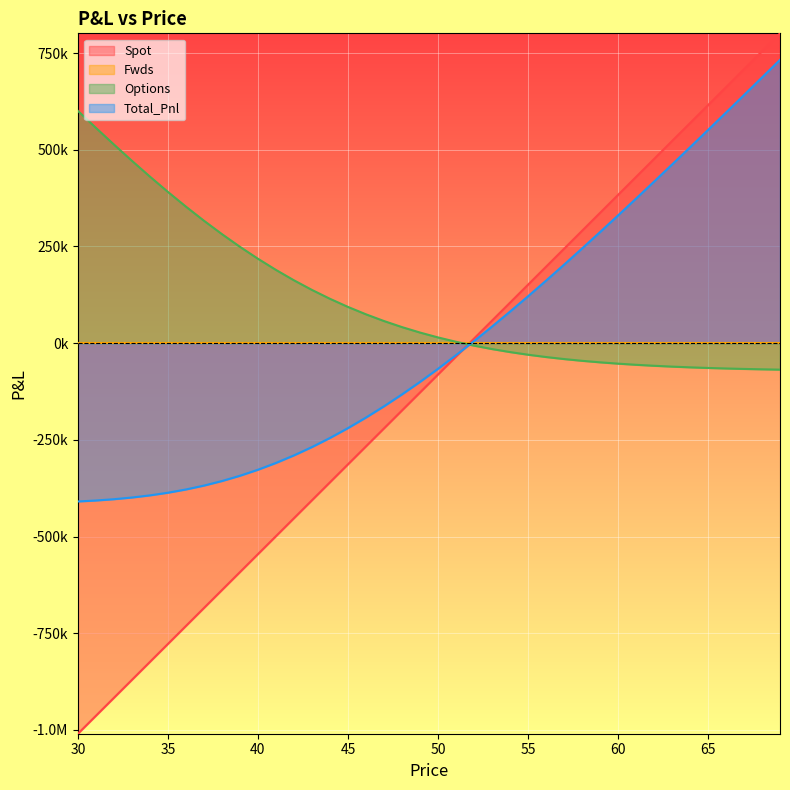

Reading left to right, extract all data points from this chart.

Spot: 30=-1009922.0	31=-963488.8	32=-917055.6	33=-870622.4	34=-824189.2	35=-777756.0	36=-731322.8	37=-684889.6	38=-638456.4	39=-592023.2	40=-545590.0	41=-499156.8	42=-452723.6	43=-406290.4	44=-359857.3	45=-313424.1	46=-266990.9	47=-220557.7	48=-174124.5	49=-127691.3	50=-81258.1	51=-34824.9	52=11608.3	53=58041.5	54=104474.7	55=150907.9	56=197341.1	57=243774.3	58=290207.5	59=336640.7	60=383073.8	61=429507.0	62=475940.2	63=522373.4	64=568806.6	65=615239.8	66=661673.0	67=708106.2	68=754539.4	69=800972.6
Options: 30=600499.1	31=556571.1	32=513486.5	33=471411.9	34=430516.0	35=390963.9	36=352911.1	37=316498.2	38=281846.3	39=249053.6	40=218193.3	41=189312.4	42=162432.0	43=137547.8	44=114632.8	45=93639.2	46=74501.4	47=57139.2	48=41460.8	49=27366.2	50=14749.7	51=3502.7	52=-6483.8	53=-15317.9	54=-23104.3	55=-29943.7	56=-35931.6	57=-41157.6	58=-45705.2	59=-49651.2	60=-53066.0	61=-56013.5	62=-58551.6	63=-60732.0	64=-62601.0	65=-64199.9	66=-65564.9	67=-66728.1	68=-67717.5	69=-68557.8
Total_Pnl: 30=-409422.8	31=-406917.7	32=-403569.0	33=-399210.5	34=-393673.2	35=-386792.1	36=-378411.7	37=-368391.4	38=-356610.1	39=-342969.6	40=-327396.7	41=-309844.4	42=-290291.7	43=-268742.6	44=-245224.4	45=-219784.8	46=-192489.5	47=-163418.5	48=-132663.7	49=-100325.1	50=-66508.4	51=-31322.1	52=5124.5	53=42723.6	54=81370.4	55=120964.2	56=161409.5	57=202616.6	58=244502.3	59=286989.5	60=330007.9	61=373493.5	62=417388.7	63=461641.5	64=506205.6	65=551040.0	66=596108.1	67=641378.1	68=686821.9	69=732414.8